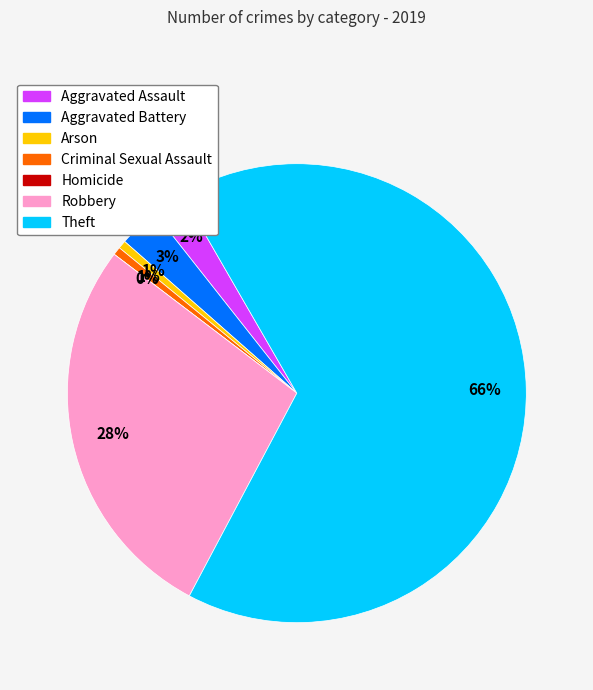

Rank the categories by value from highest to lowest.

Theft, Robbery, Aggravated Battery, Aggravated Assault, Arson, Criminal Sexual Assault, Homicide